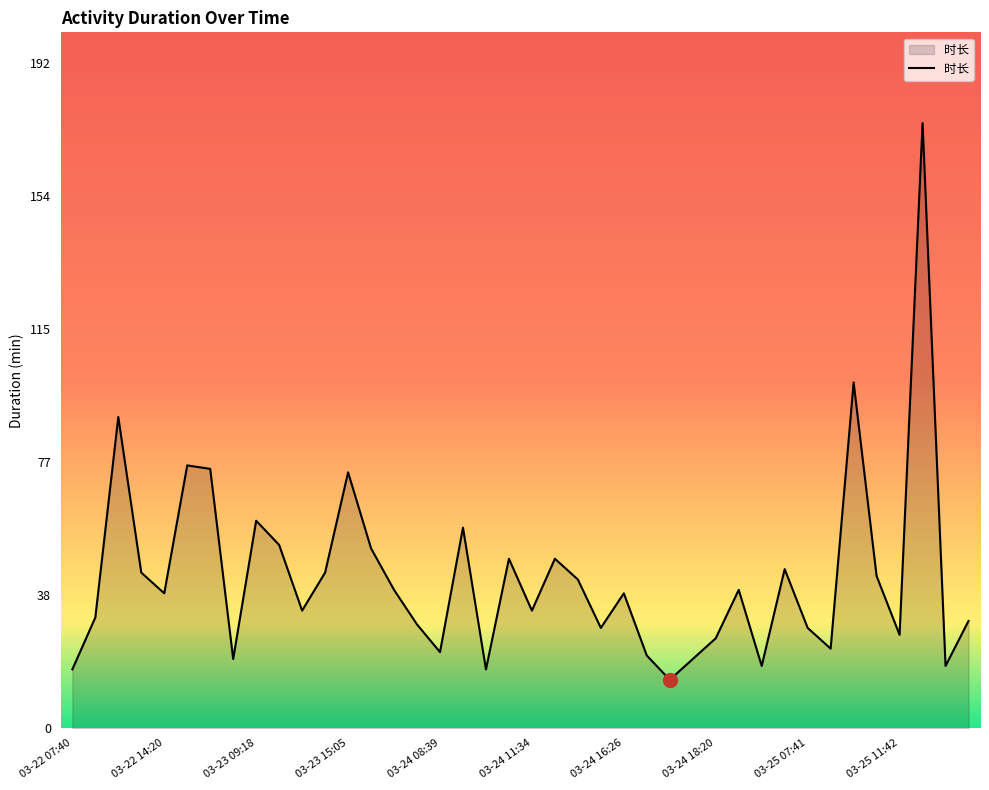

What is the maximum value shown in the chart?

175